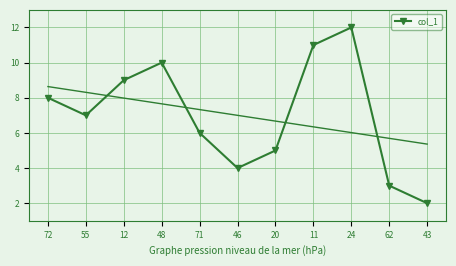

How many categories are shown in the chart?

11